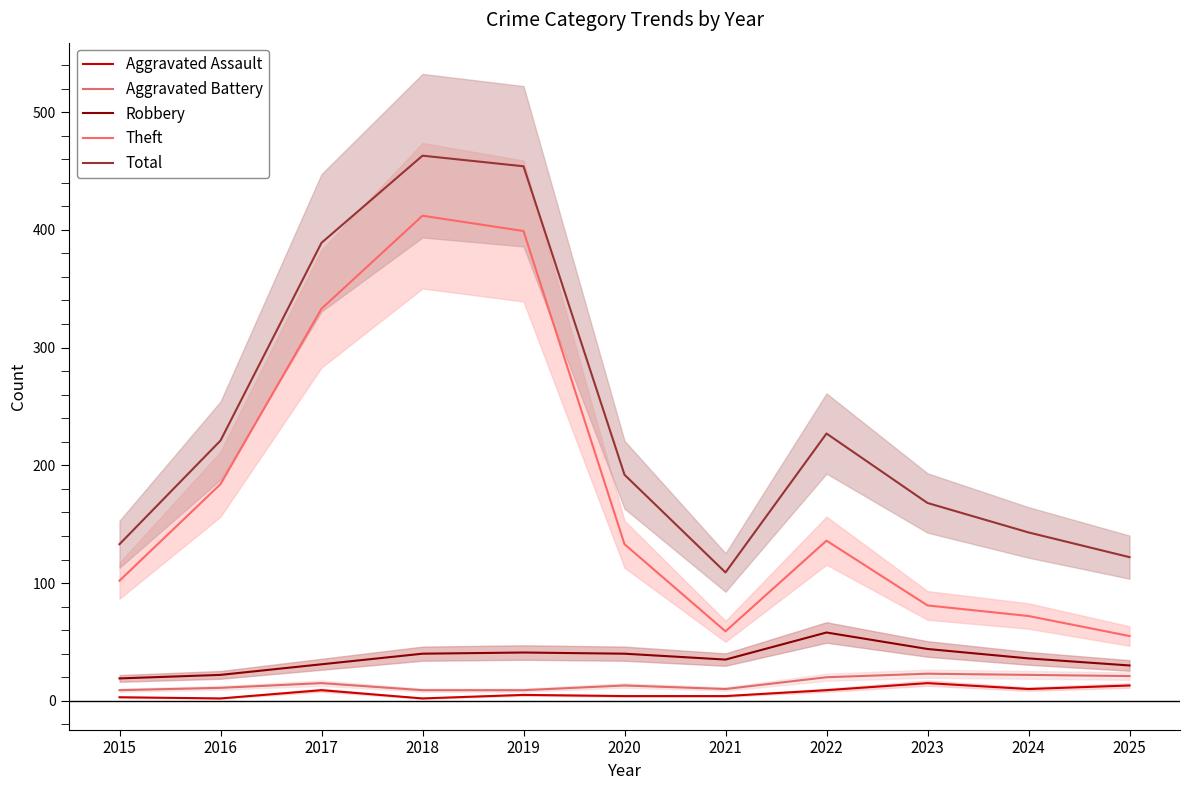

What are all the series names shown in the legend?

Aggravated Assault, Aggravated Battery, Robbery, Theft, Total